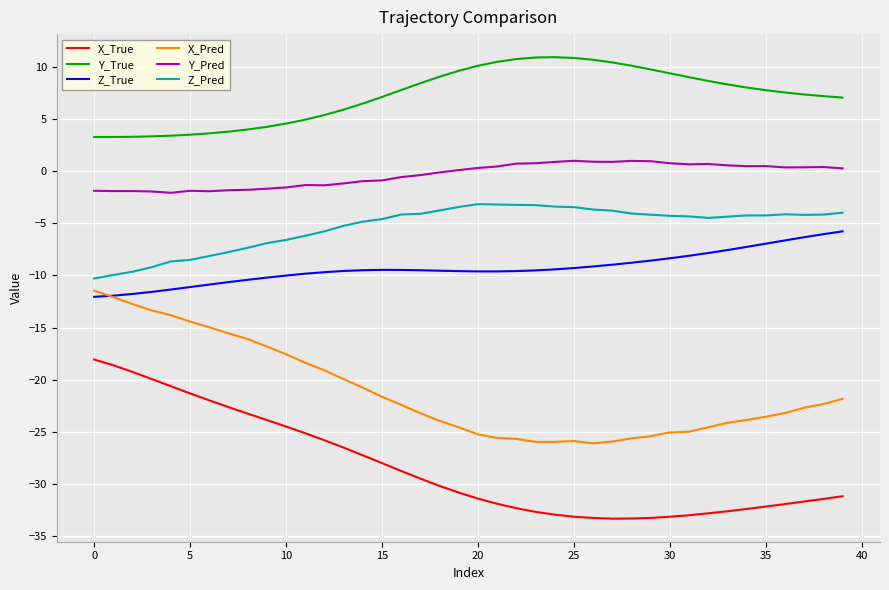

Which series has the largest total across all categories?

Y_True